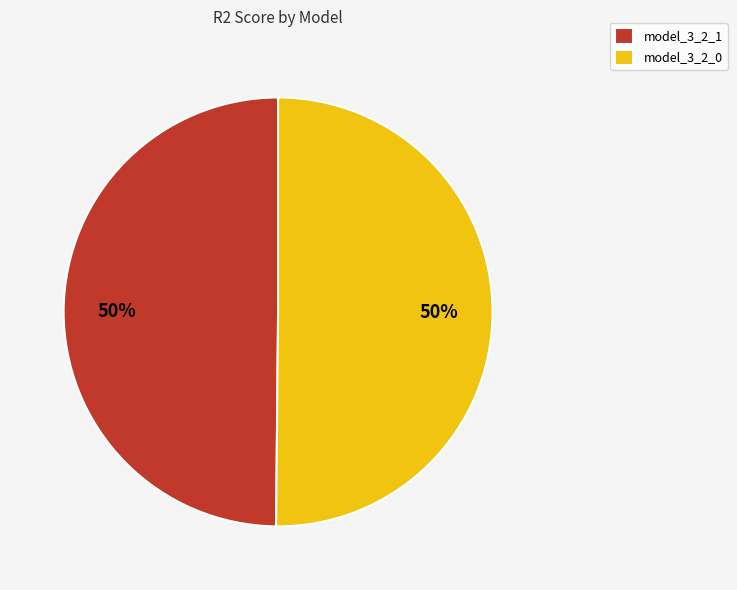

To the nearest percent, what is the average slice percentage?

50%